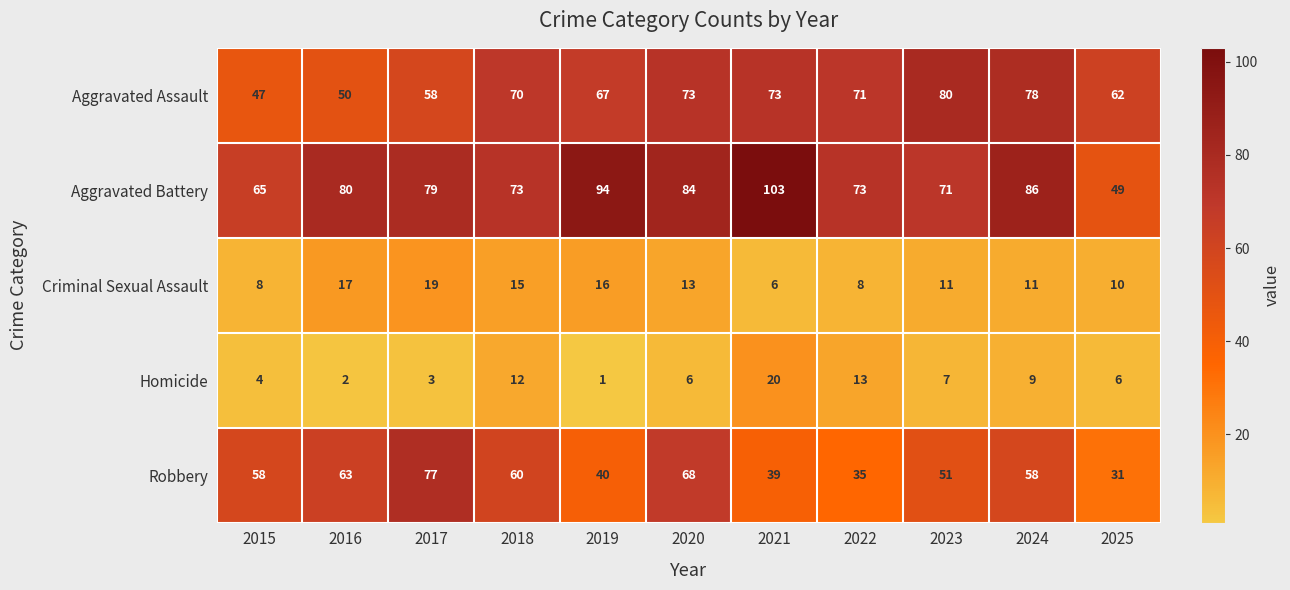

Where does the Aggravated Battery series first go above 79?

2016